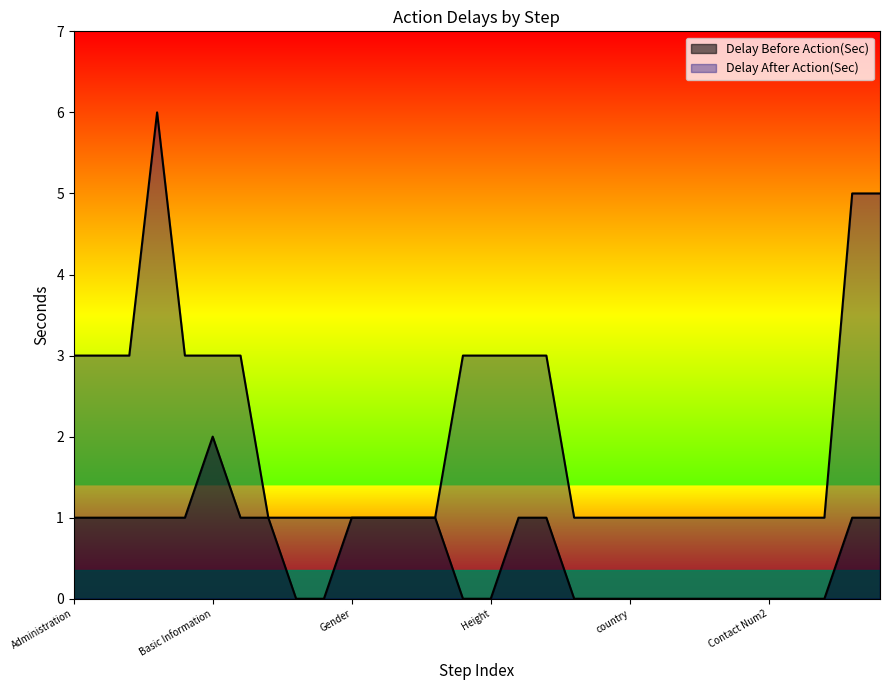

True or false: Delay After Action(Sec) has more than 1 points higher than both neighbors.

False